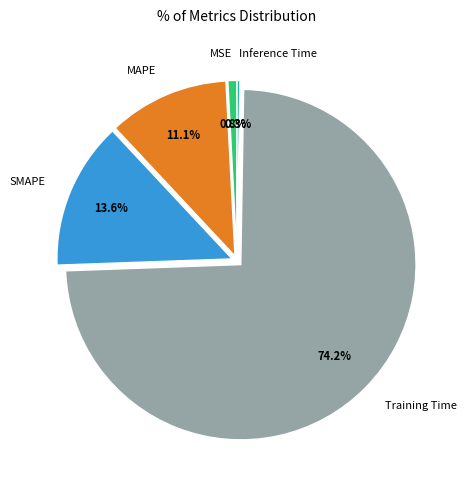

What is the total percentage of MAPE and Training Time?

85.3%